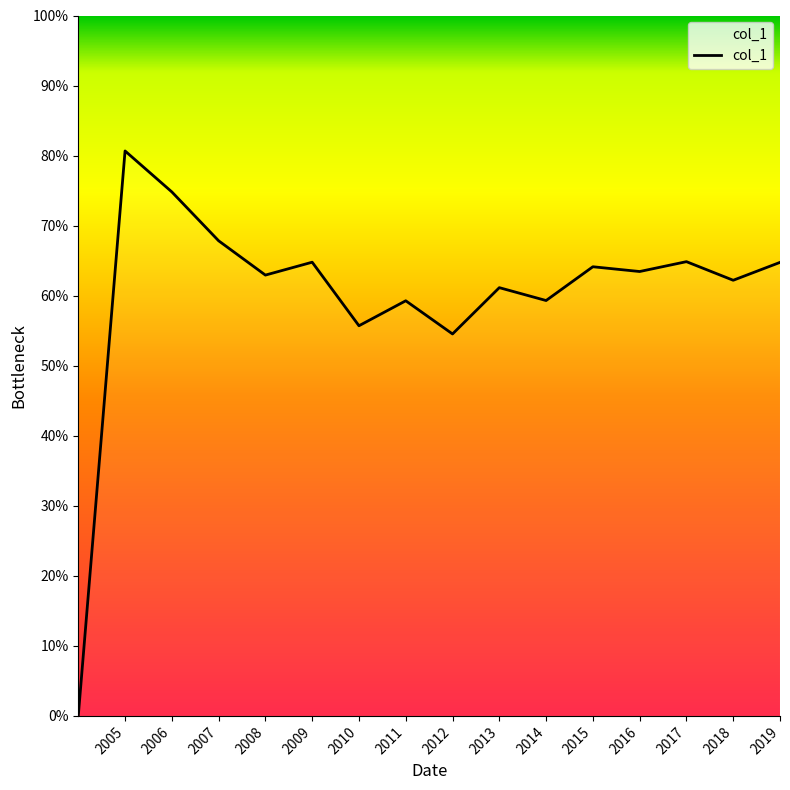

Does the chart have visible grid lines?

No